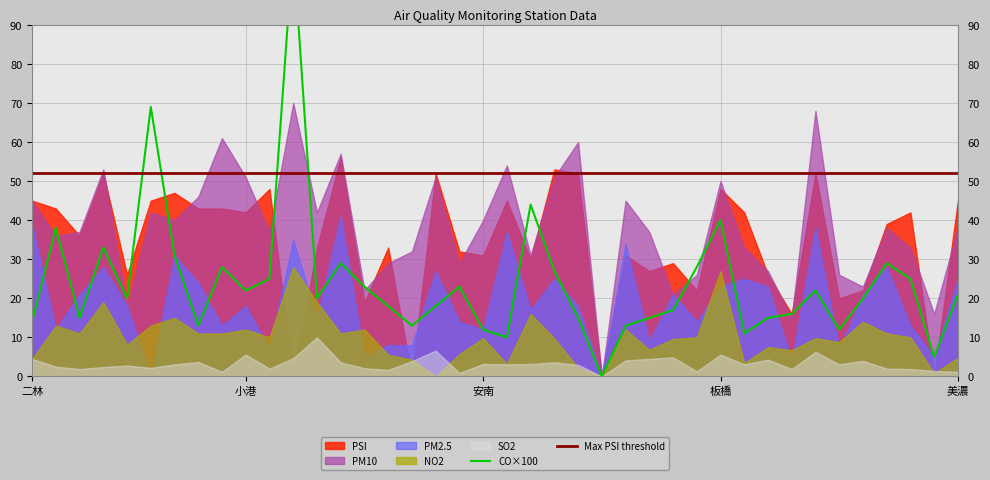

How many distinct data groups are displayed?

6